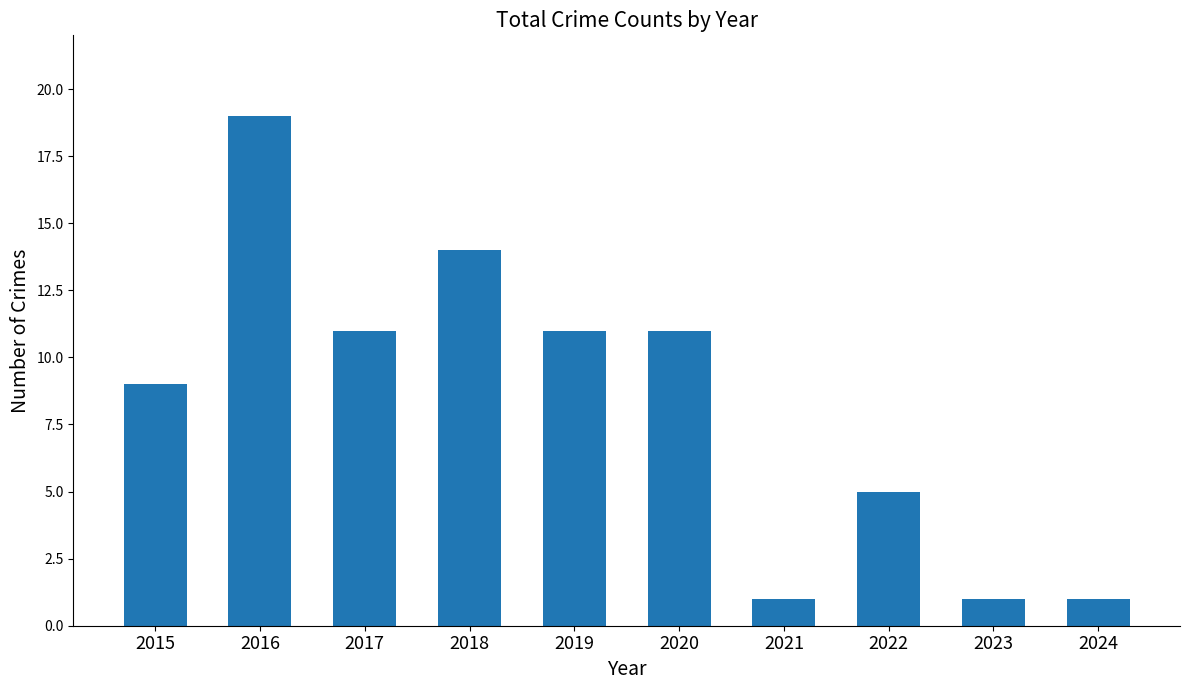

What is the sum of all values?

83